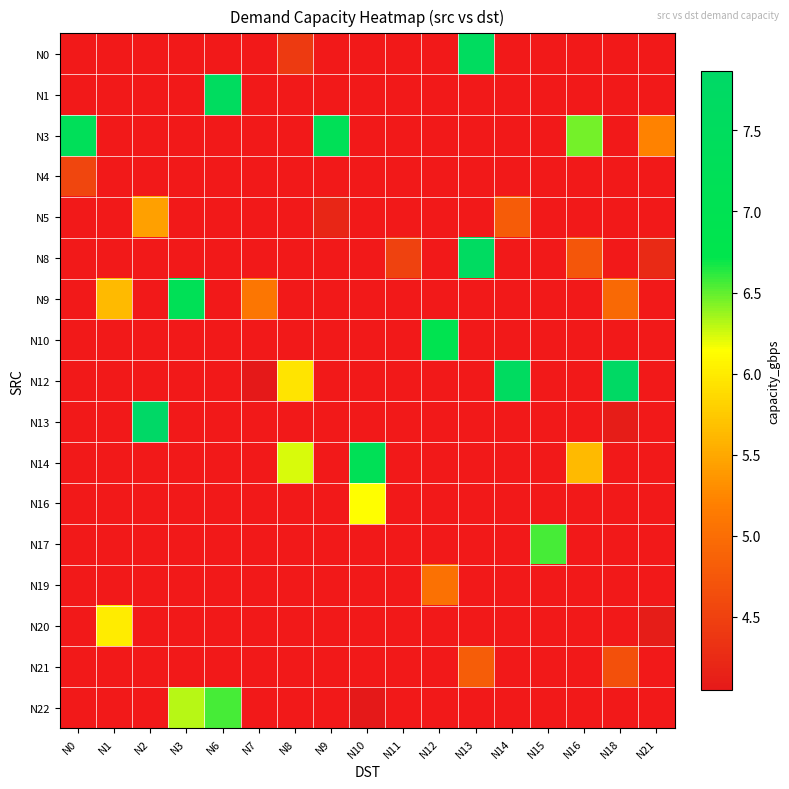

Count the number of data series in this chart.

17